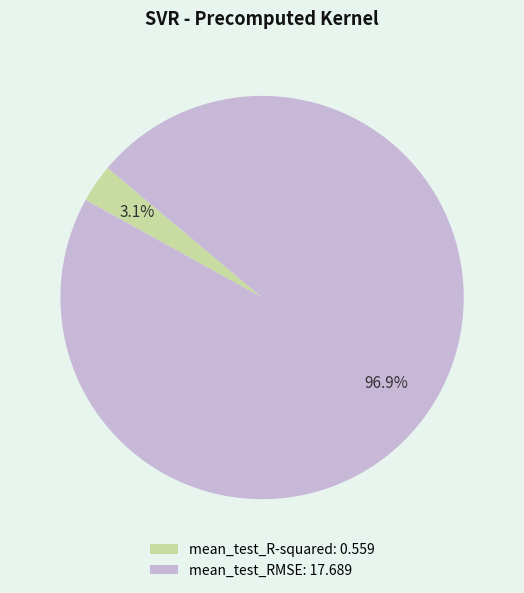

To the nearest percent, what is the combined percentage of mean_test_RMSE and mean_test_R-squared?

100%